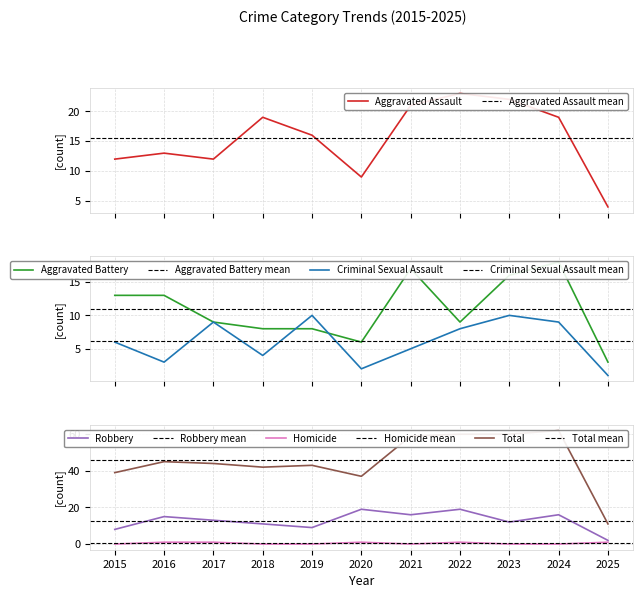

How many intersections are there between Aggravated Battery and Robbery?

4